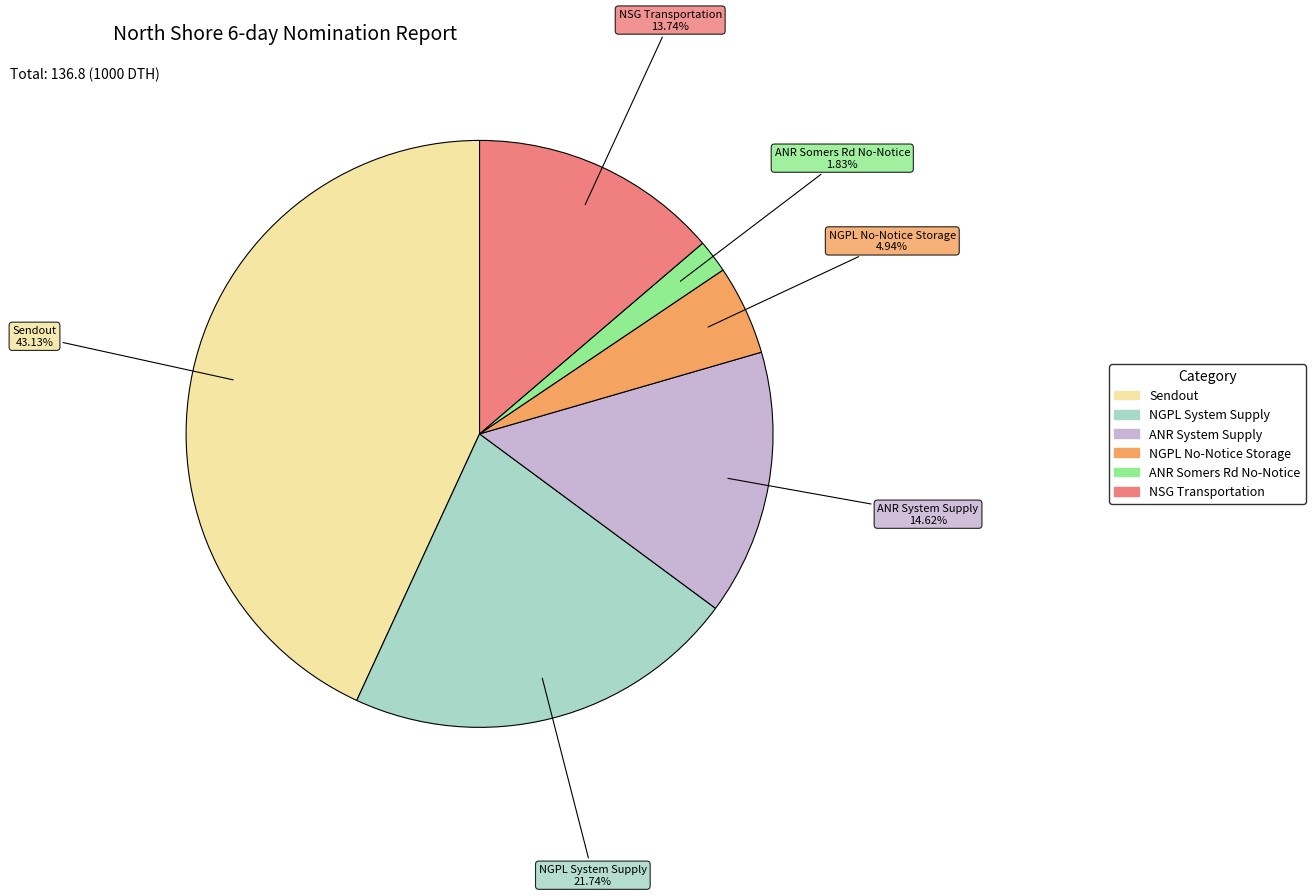

The NGPL No-Notice Storage slice represents 5% of the pie. True or false?

True